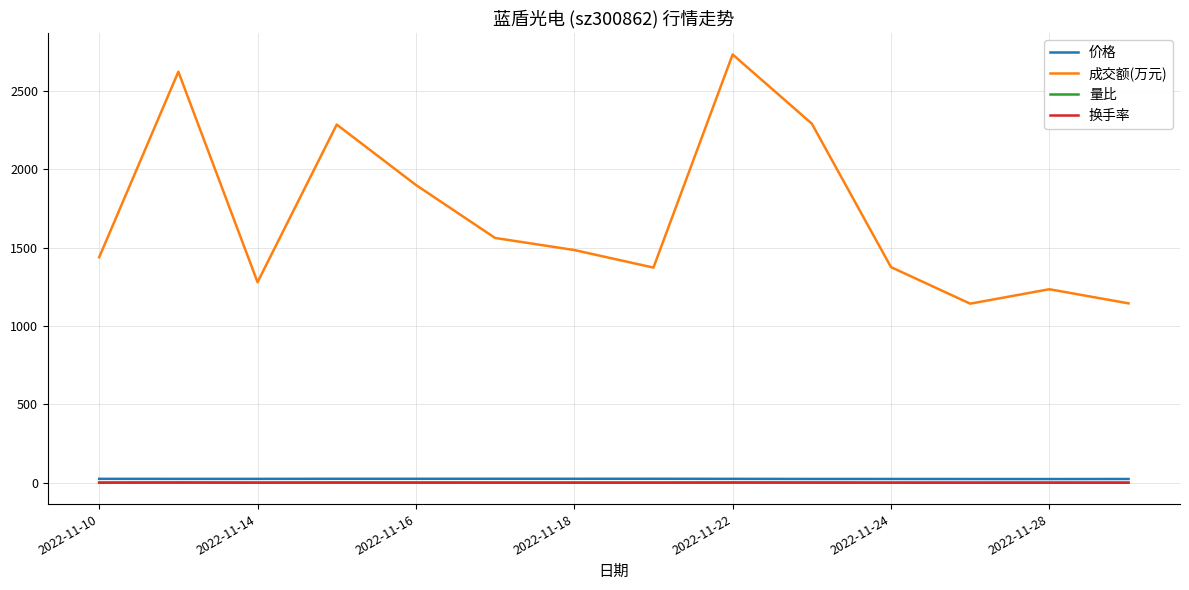

Which series has the largest total across all categories?

成交额(万元)